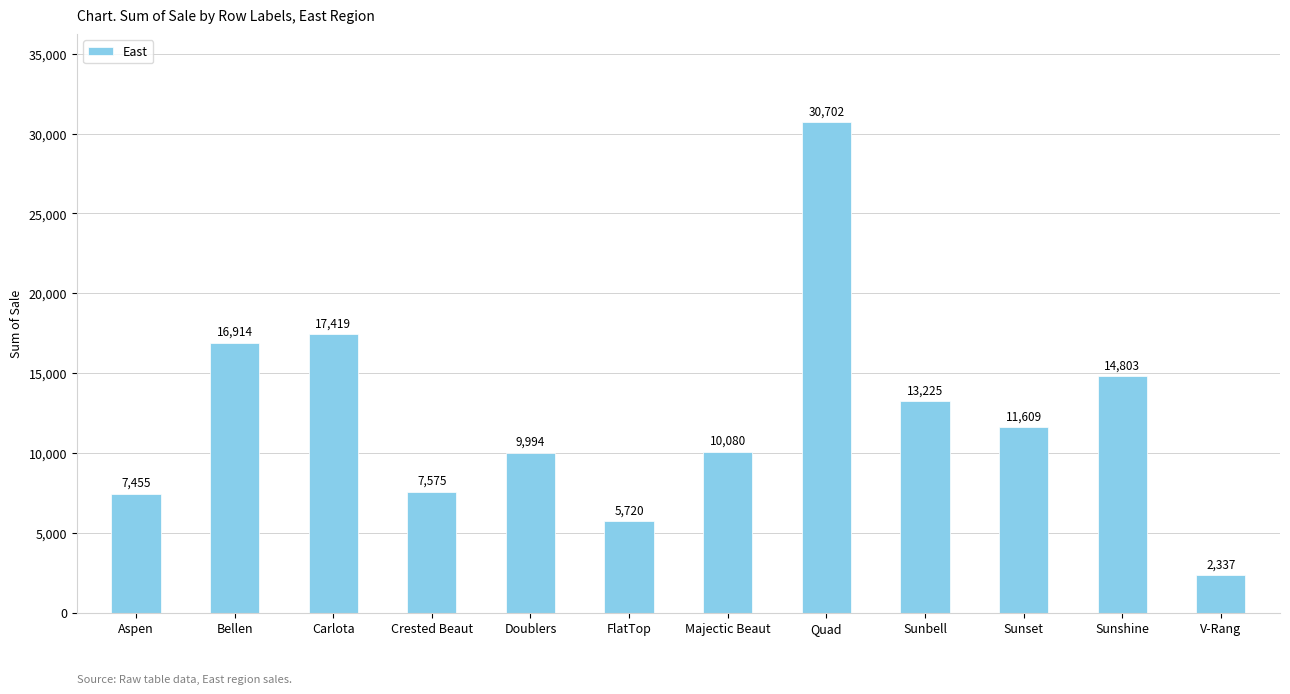

Which category has the lowest value across all series?

V-Rang